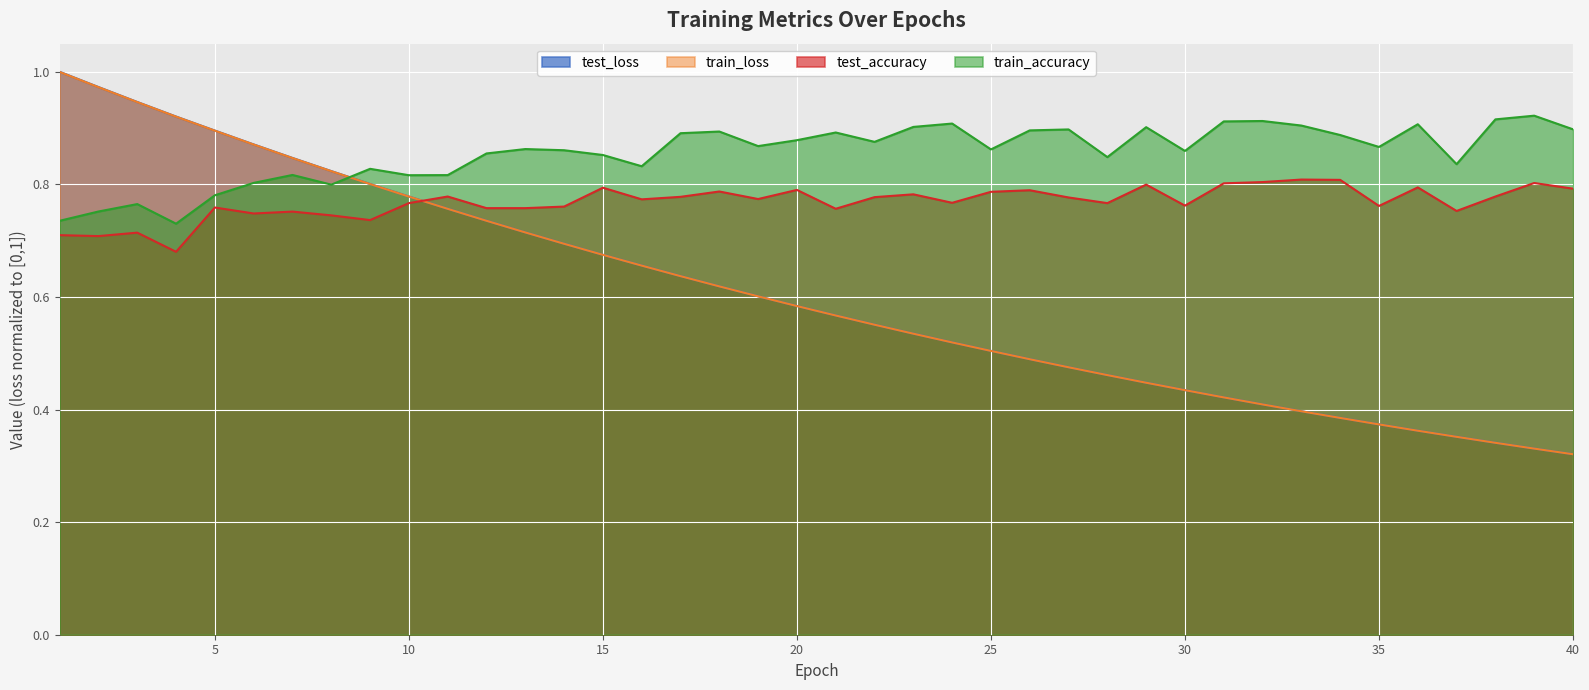

List the labels in order of train_loss value, smallest first.

40, 39, 38, 37, 36, 35, 34, 33, 32, 31, 30, 29, 28, 27, 26, 25, 24, 23, 22, 21, 20, 19, 18, 17, 16, 15, 14, 13, 12, 11, 10, 9, 8, 7, 6, 5, 4, 3, 2, 1